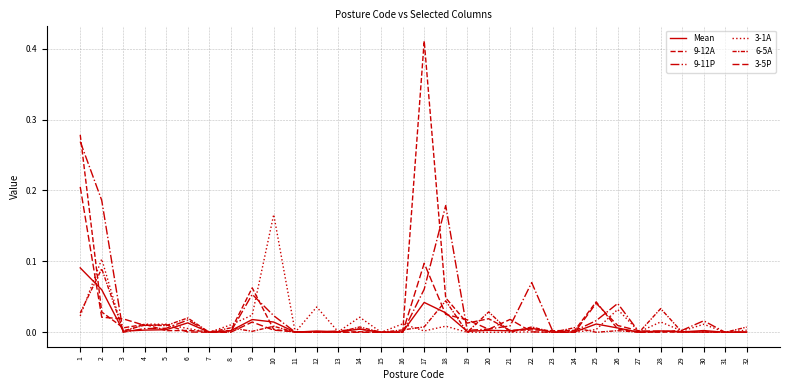

At which label is 9-12A closest to 0?

15